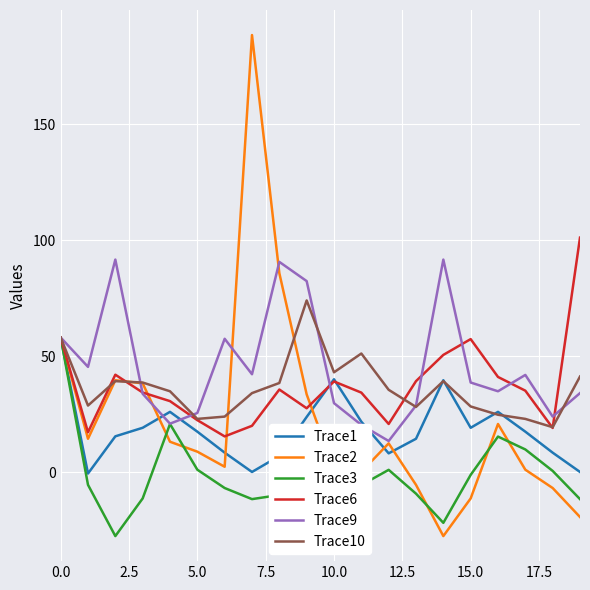

What are all the series names shown in the legend?

Trace1, Trace2, Trace3, Trace6, Trace9, Trace10